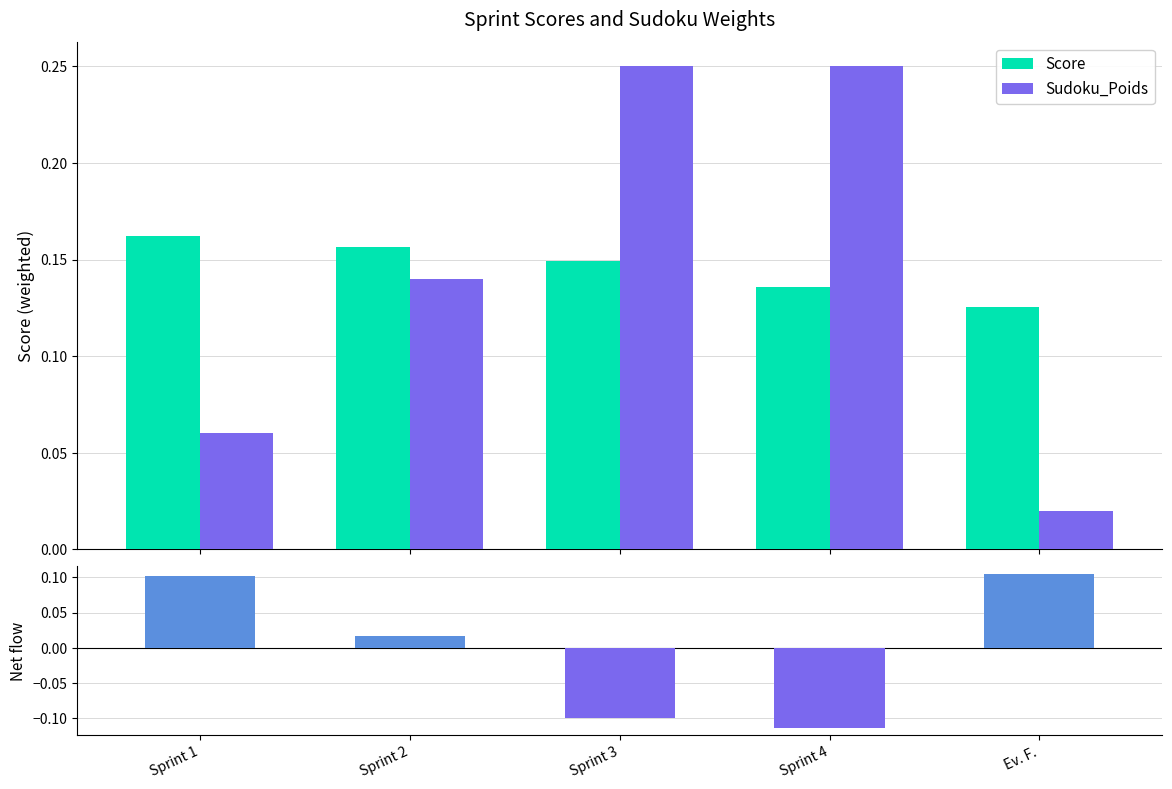

Is it true that Score equals 0.1 at Sprint 4?

True